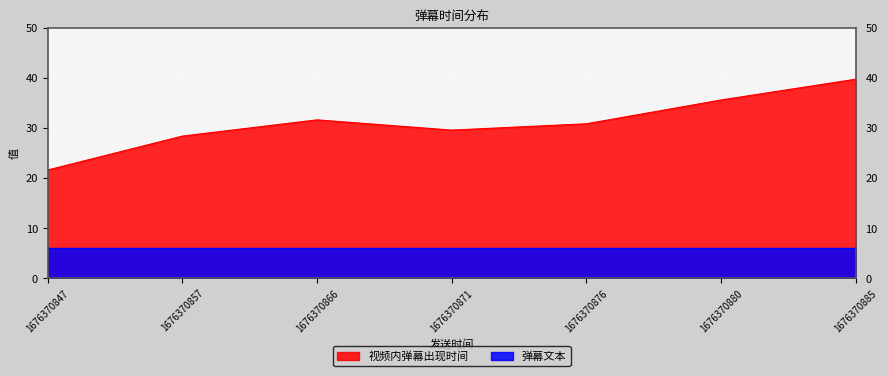

True or false: 视频内弹幕出现时间 has more than 1 points higher than both neighbors.

False